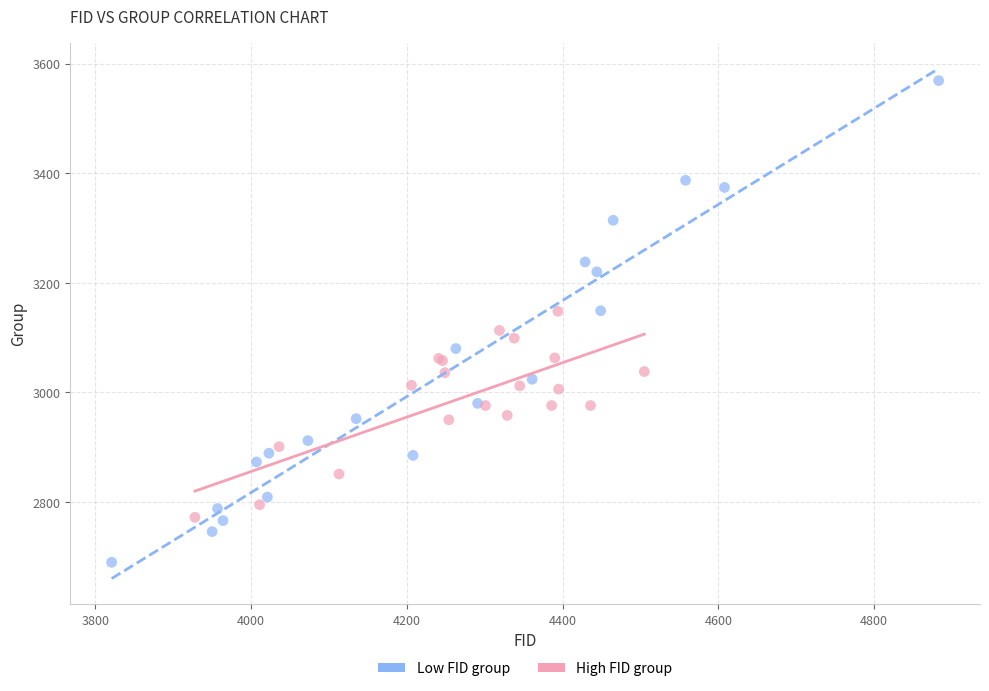

Which series reaches the maximum Y coordinate?

Low FID group